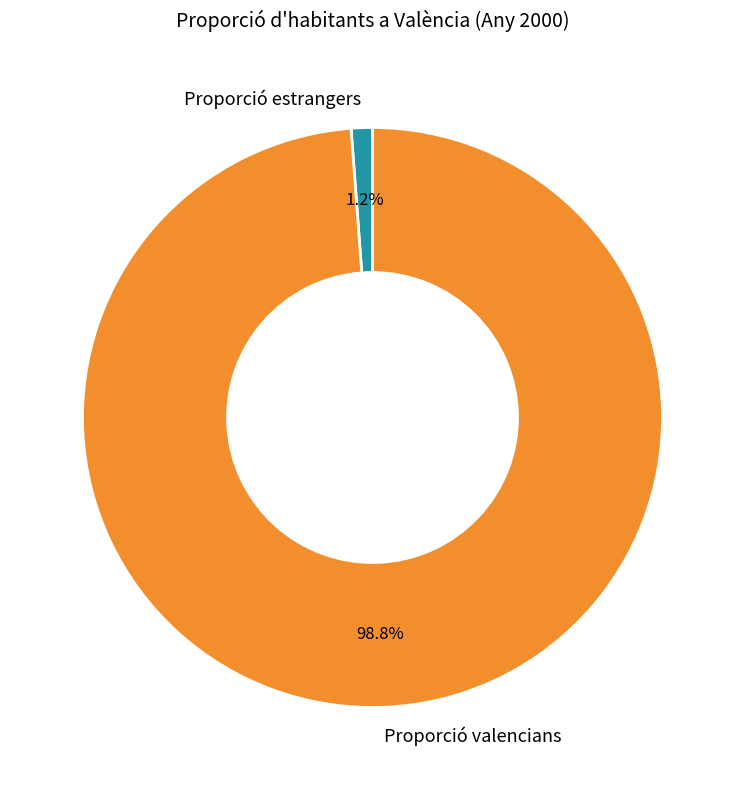

What percentage is NOT represented by Proporció estrangers?

98.8%